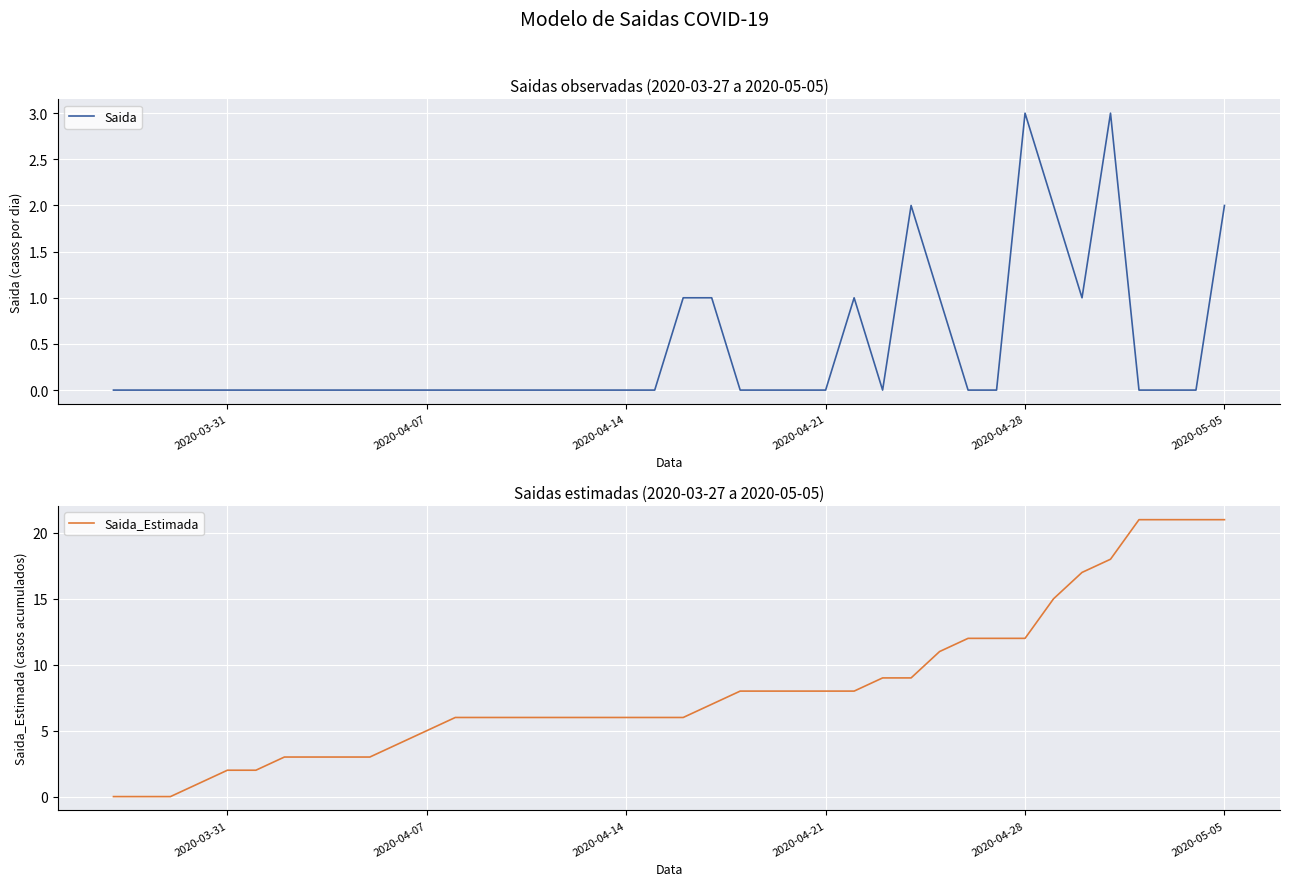

Is it true that Saida_Estimada equals 38 at 2020-05-05?

False